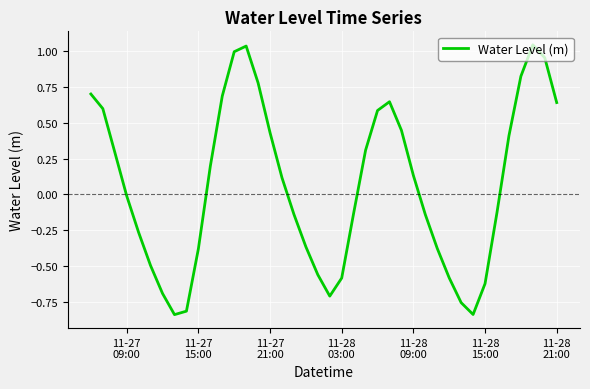

What is the difference between the maximum and minimum values?

1.9